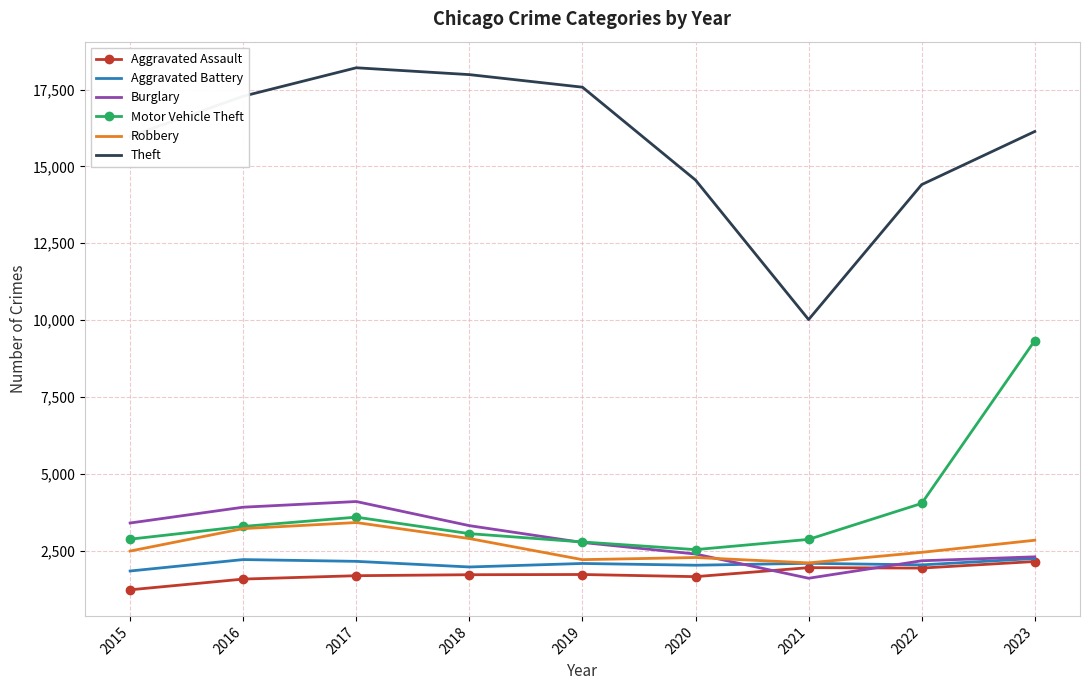

True or false: Theft and Burglary intersect in this chart.

False